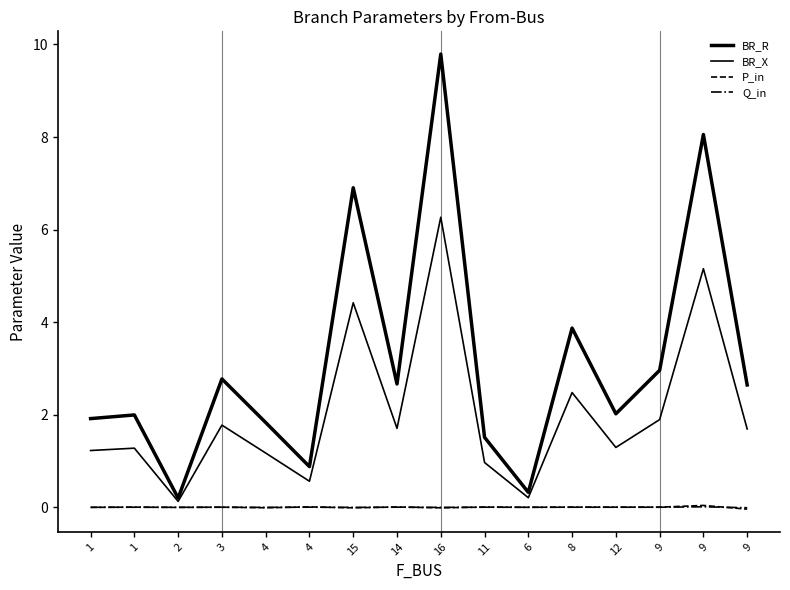

Where is the first local maximum for Q_in?

1